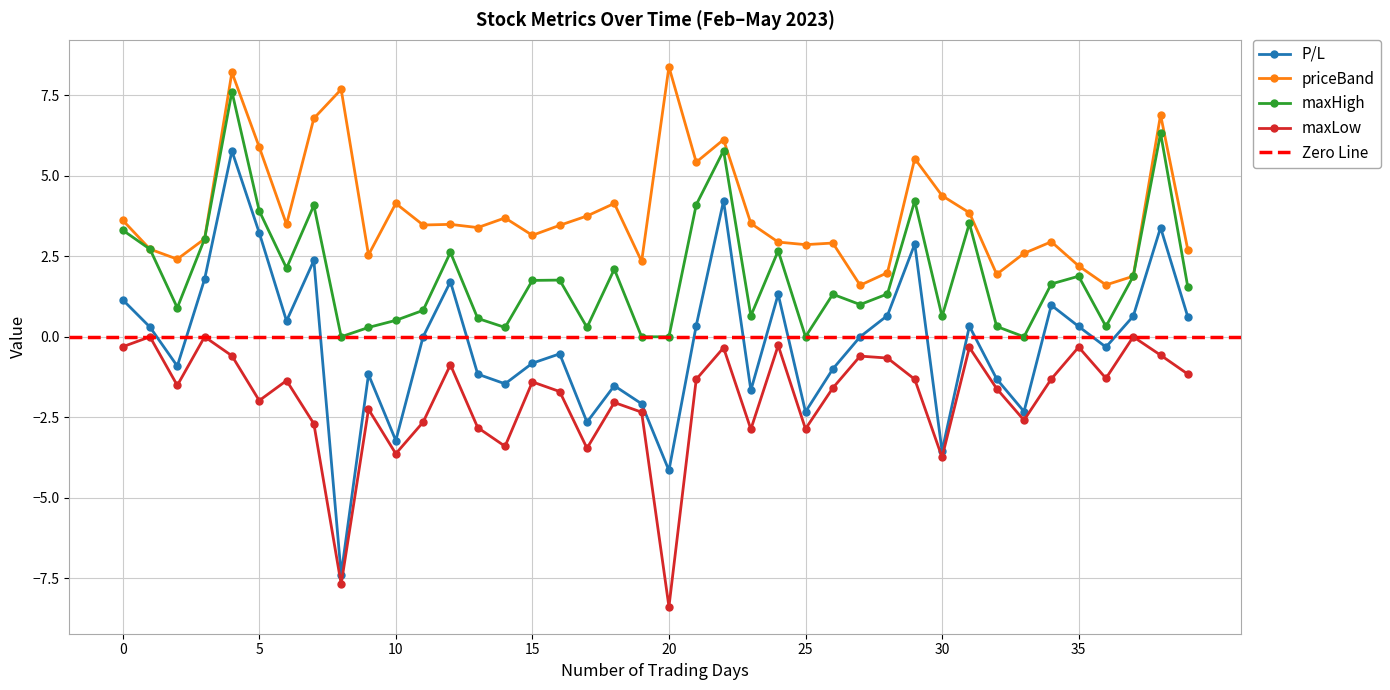

How many values in the P/L series are below 0?

19